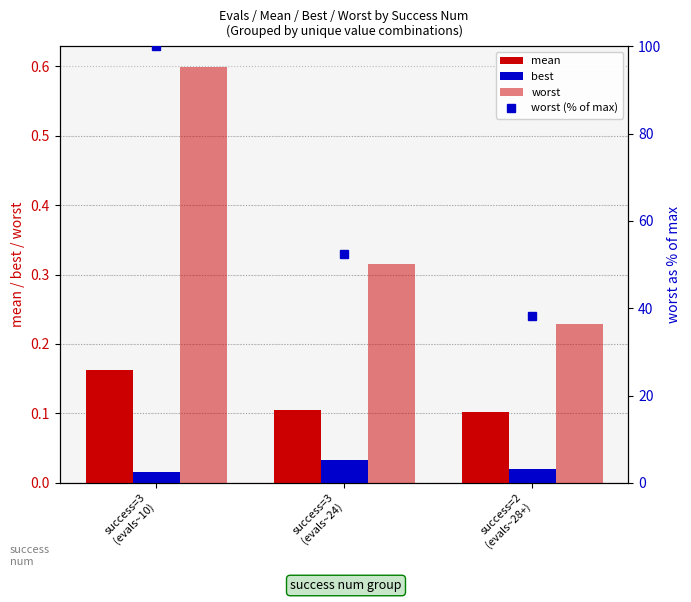

What is the label of the 1st bar from the right?

success=2
(evals~28+)